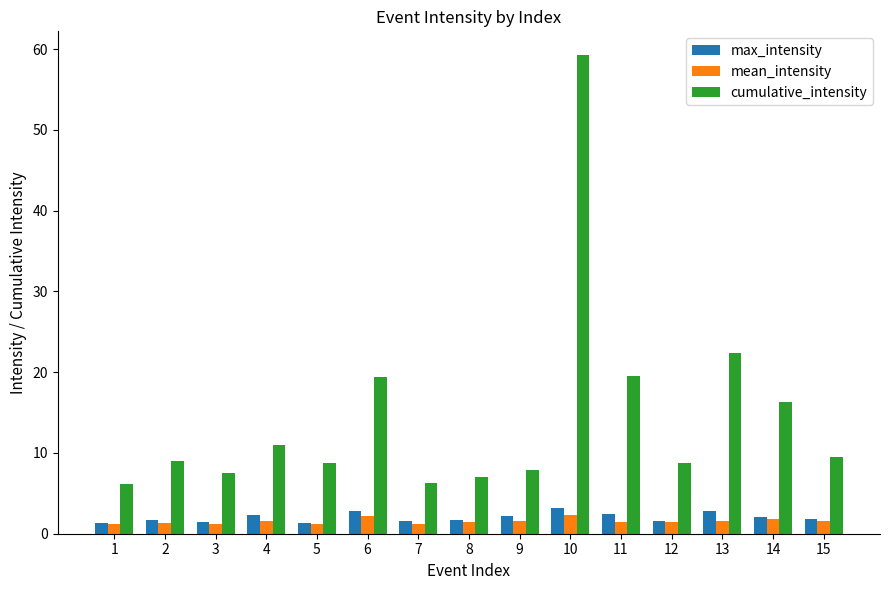

What is the sum of the cumulative_intensity values at 14 and 13?

38.7